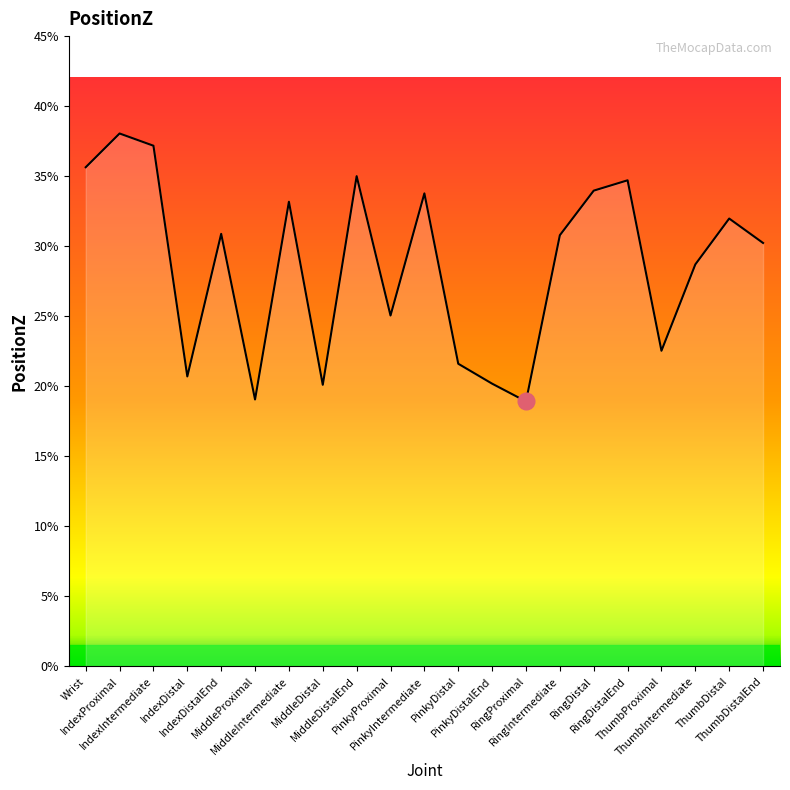

True or false: the data has more than 1 interior local peaks.

True